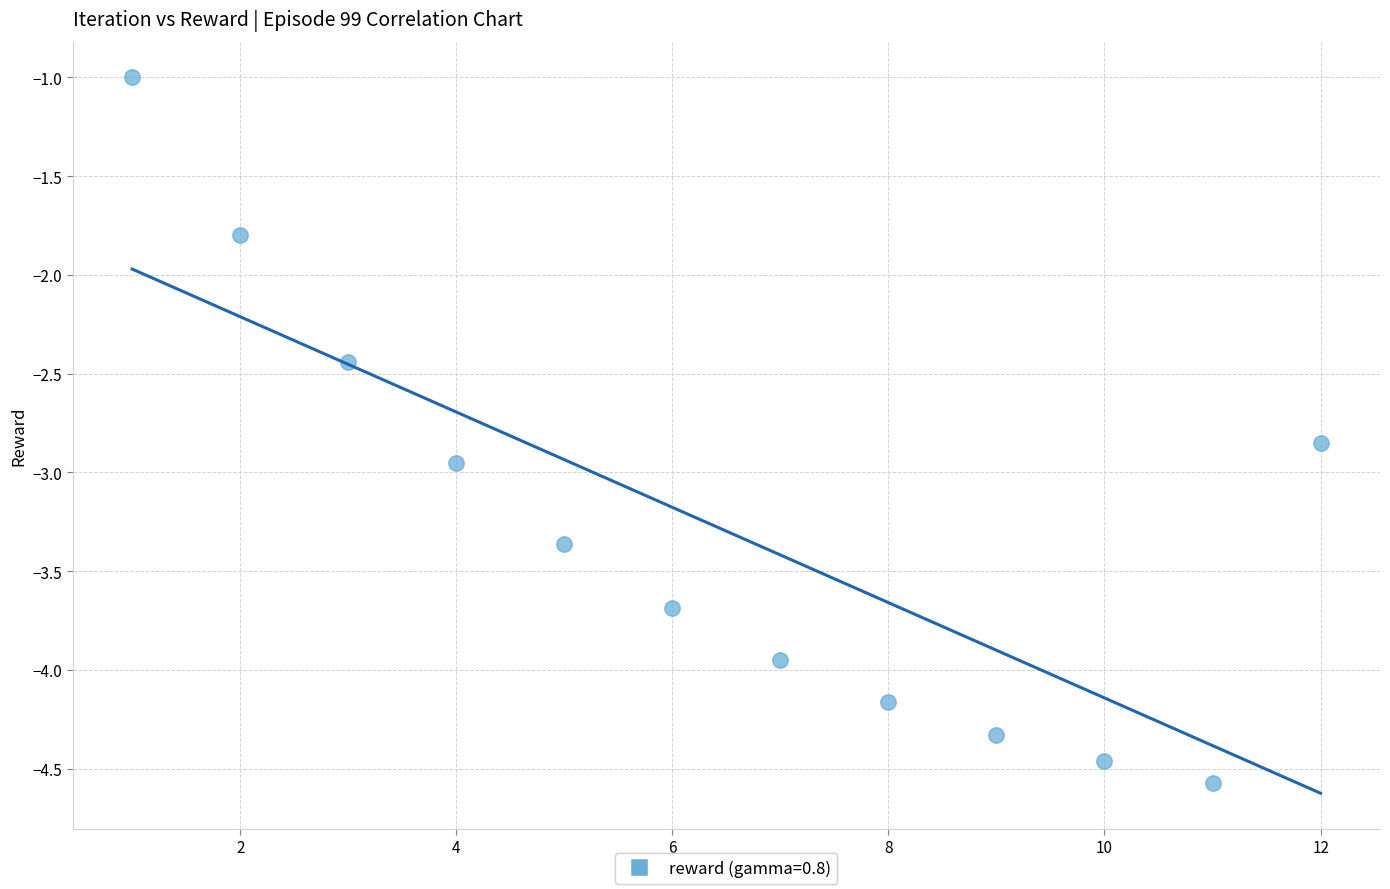

What Y value in the scatter plot is closest to -2?

-1.8